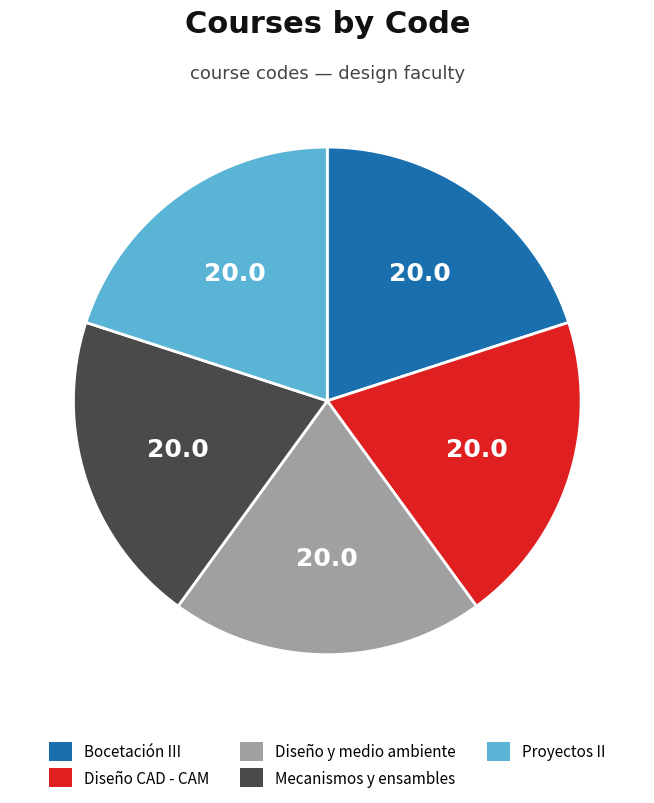

Is there a majority slice in this chart?

No